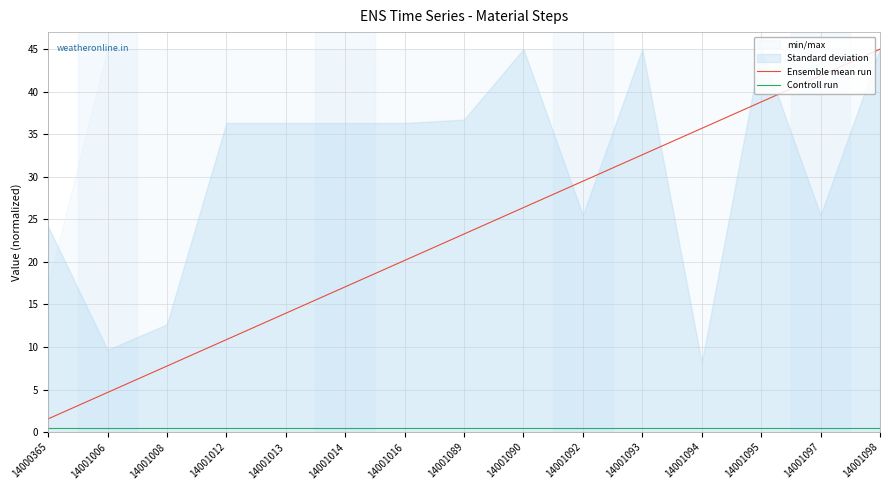

What is the value of the Ensemble mean run point at the 10th from the left?

29.5